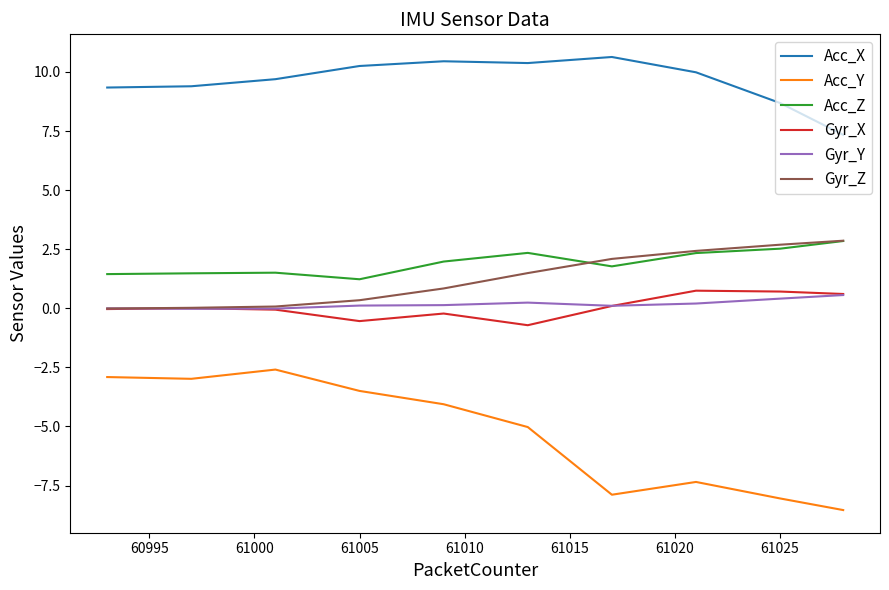

Which series has the largest range (max minus min)?

Acc_Y